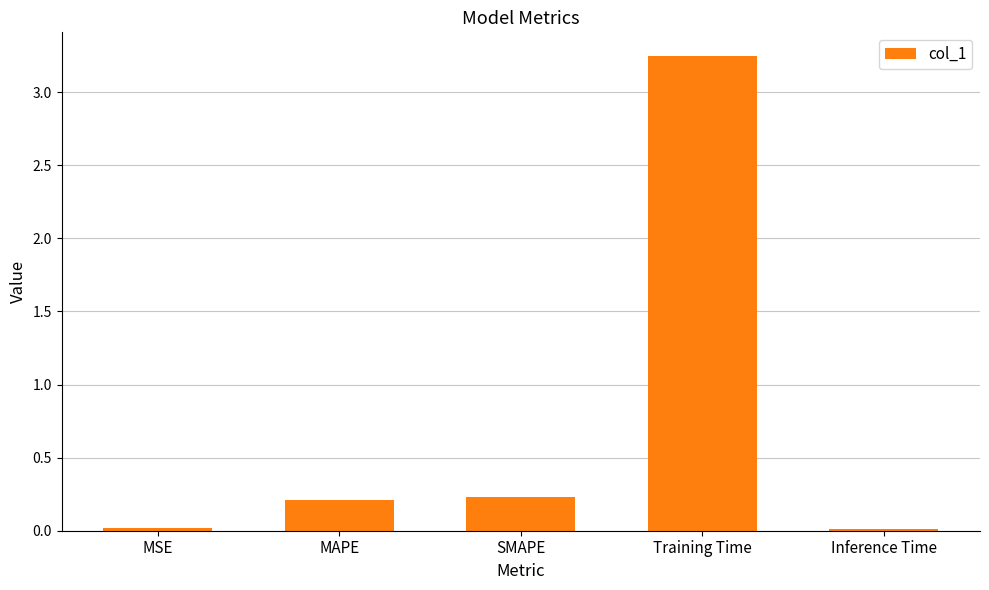

At which category does the chart reach its peak across all series?

Training Time